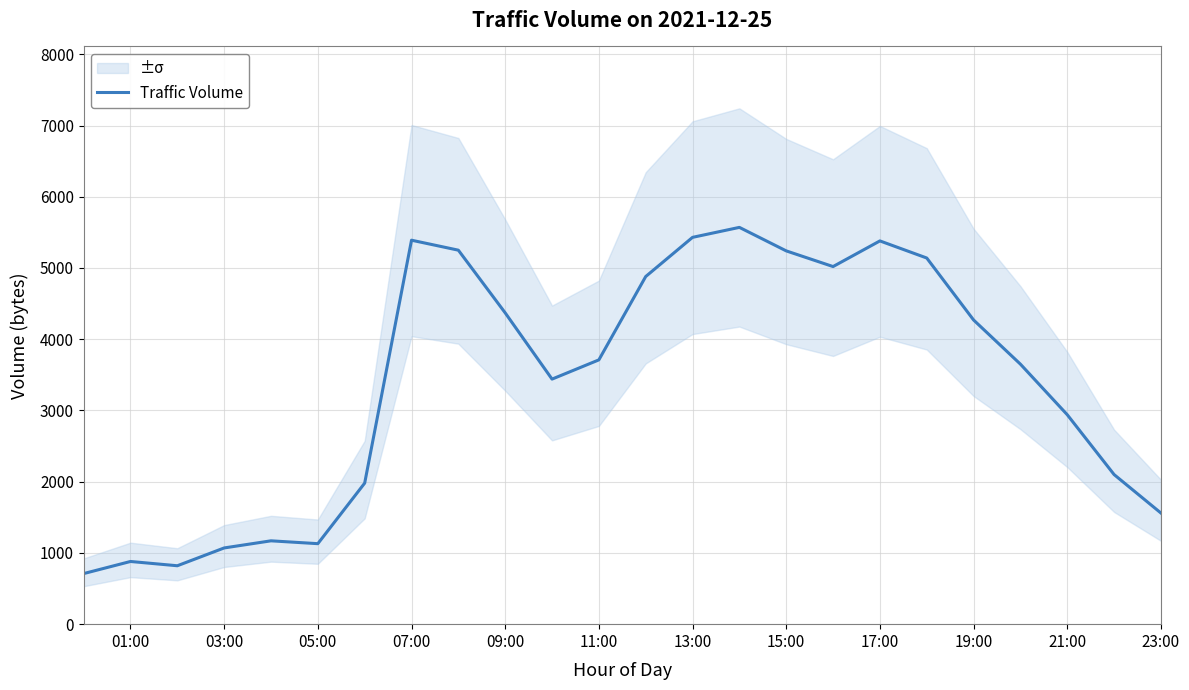

At which label is Traffic Volume closest to 3140?

21:00